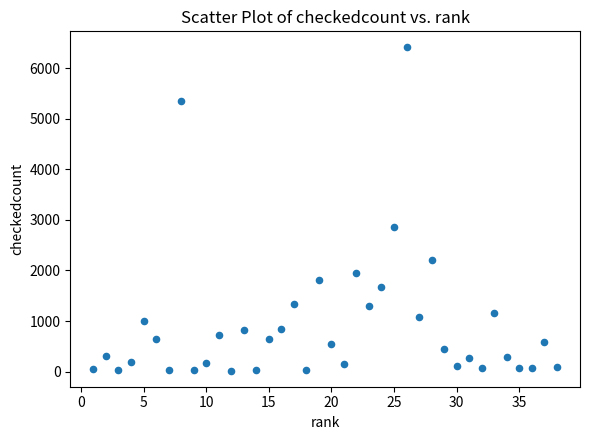

What Y value in the scatter plot is closest to 3215?

2860